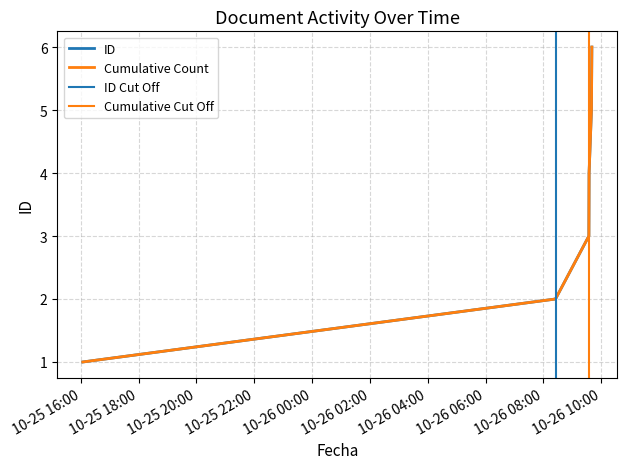

What is the minimum value shown in the chart?

1